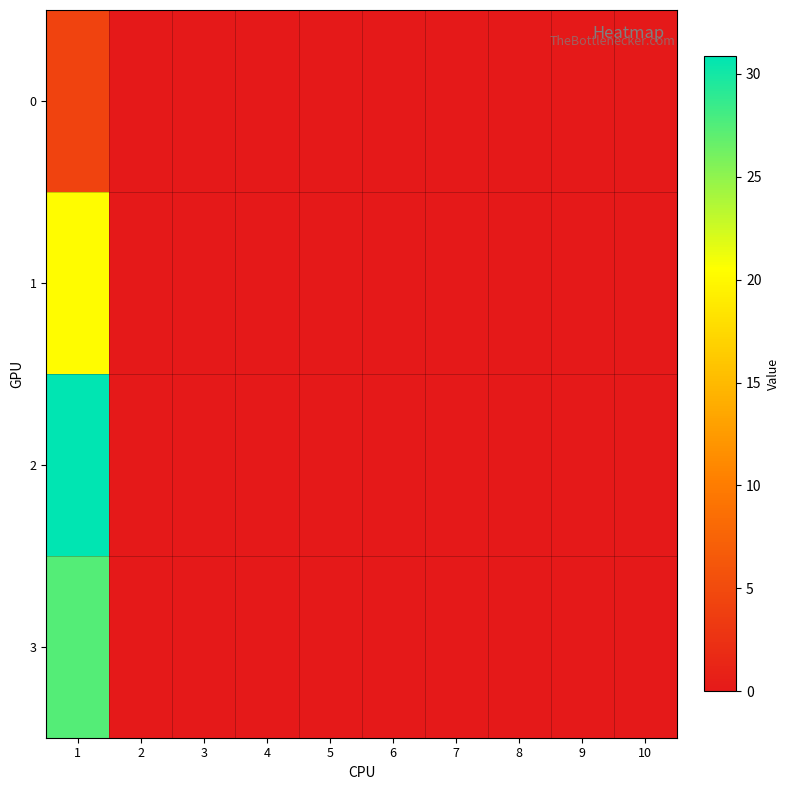

Rank the series by their maximum value, from lowest to highest.

0, 1, 3, 2